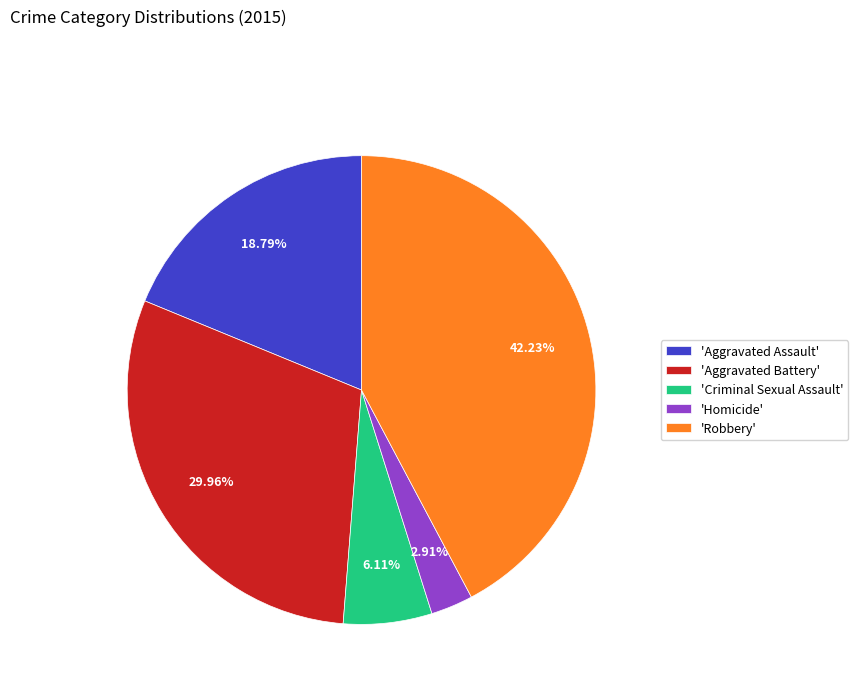

To the nearest percent, what is the average slice percentage?

20%